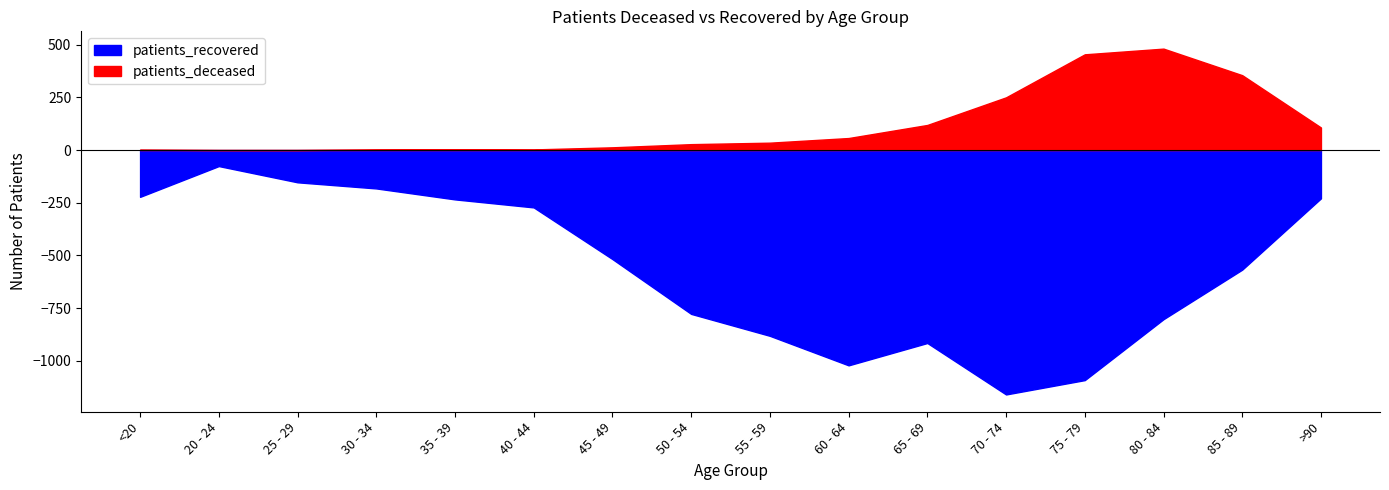

True or false: patients_deceased and patients_recovered intersect in this chart.

False